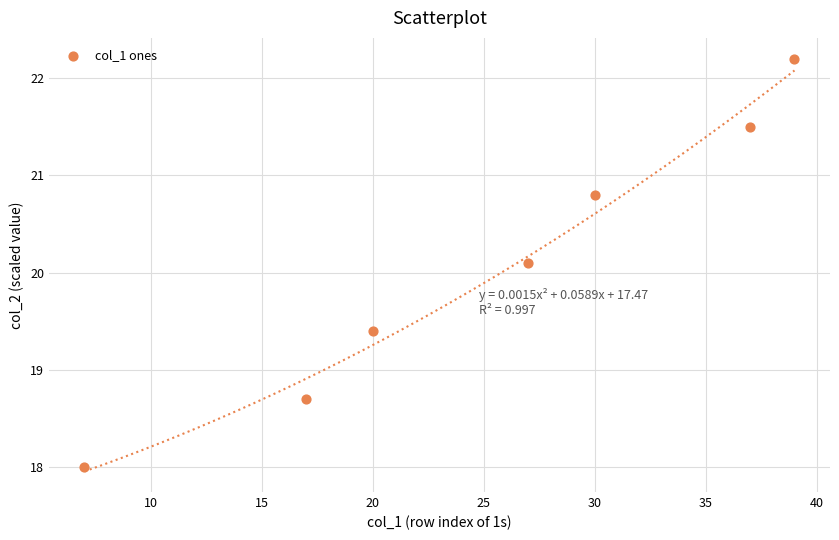

What Y value in the scatter plot is closest to 20?

20.1